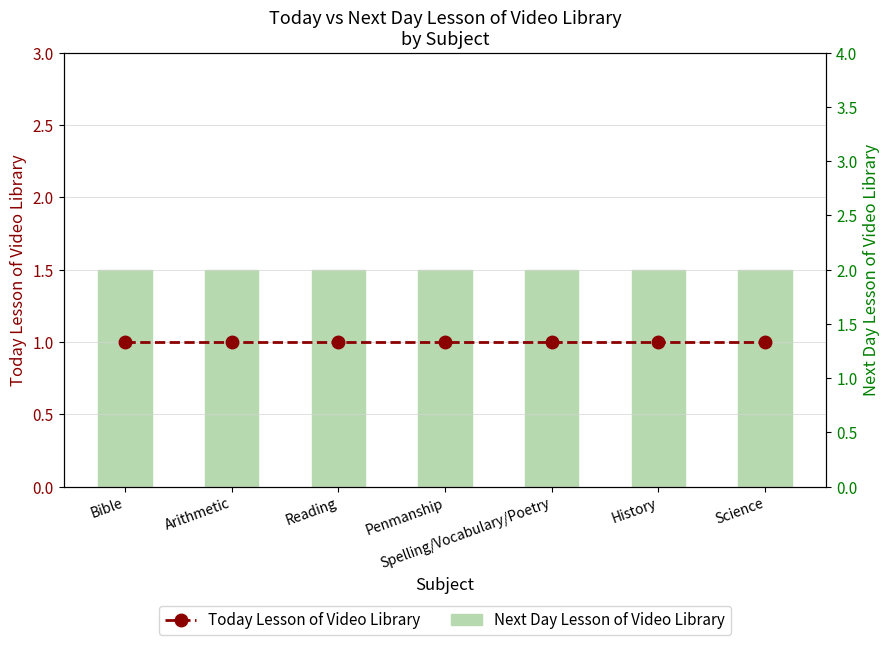

List the series in order of their peak value, highest first.

Next Day Lesson of Video Library, Today Lesson of Video Library